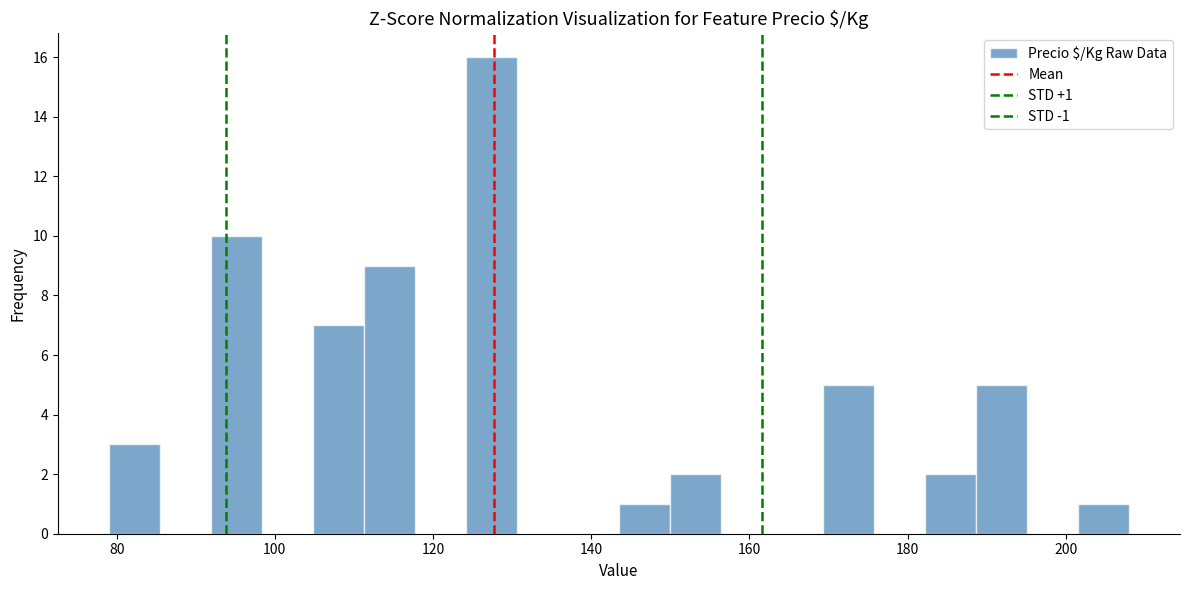

Read against the x-axis, roughly where is the centre of the tallest bar?

128